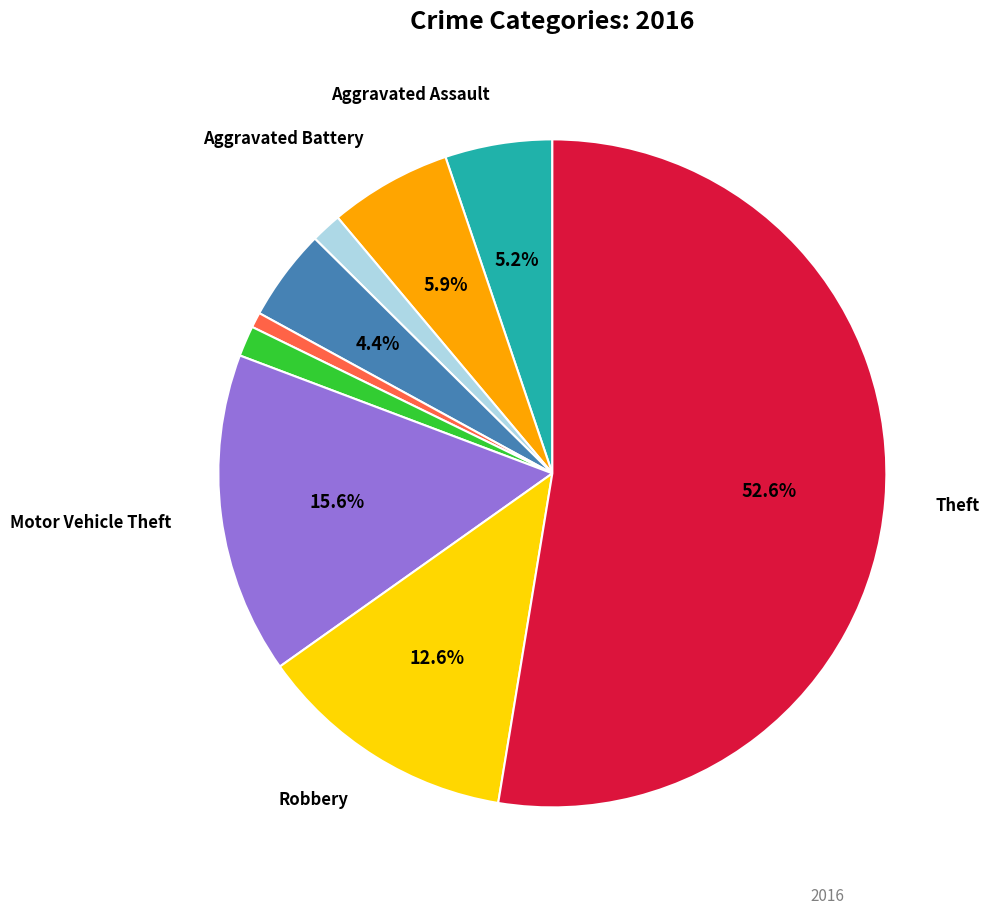

How many slices are in this pie chart?

9